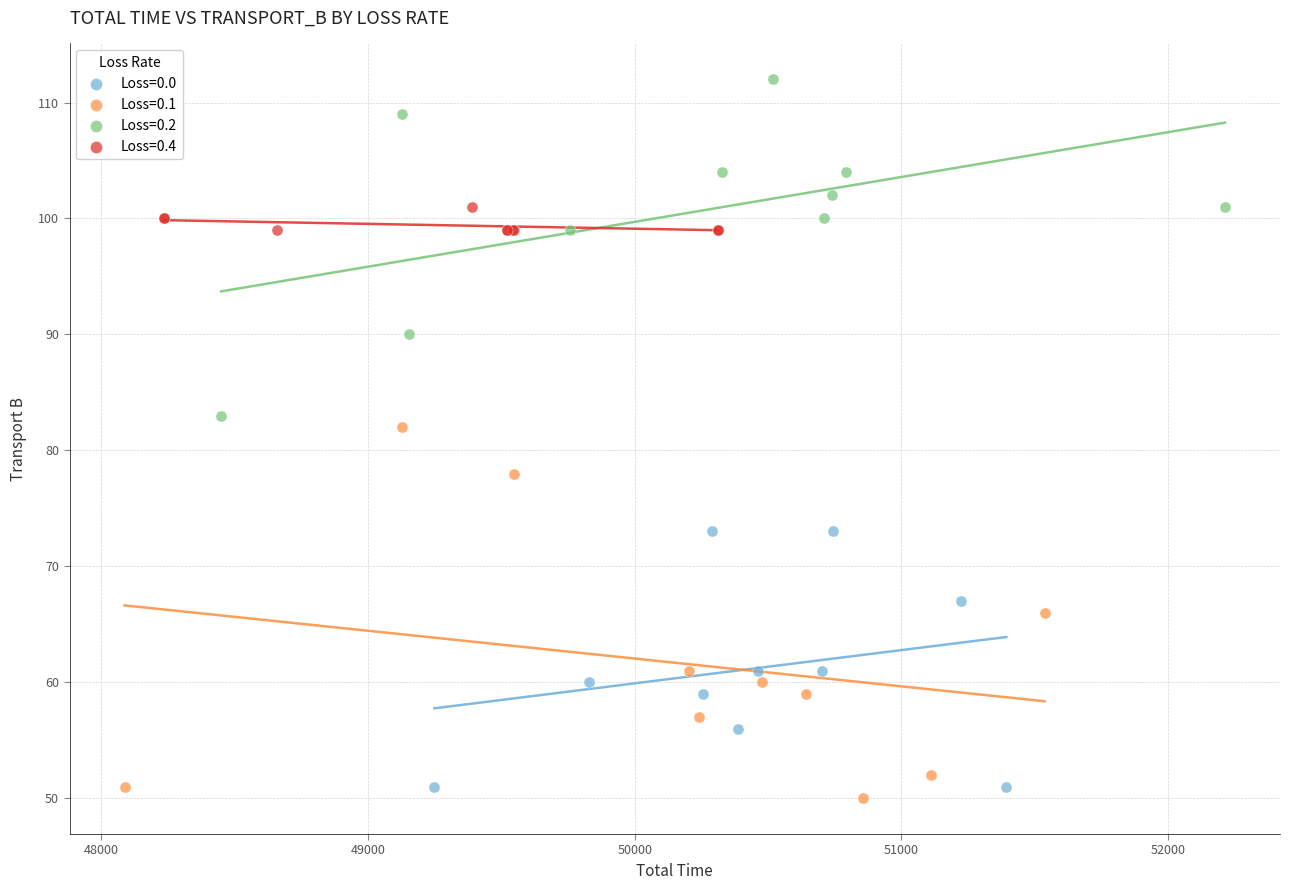

What are all the series names shown in the legend?

Loss=0.0, Loss=0.1, Loss=0.2, Loss=0.4